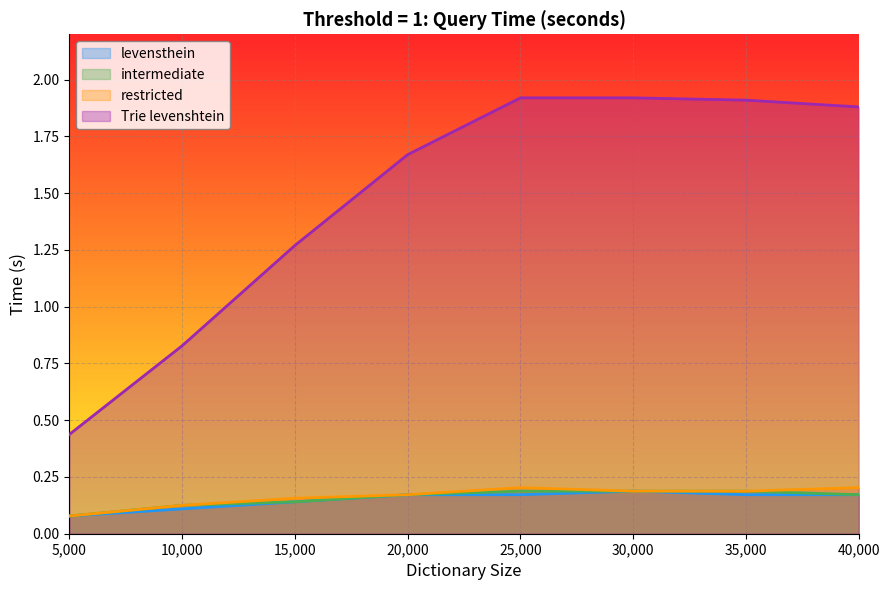

Reading left to right, list all the values displayed in this chart.

levensthein: 0.1	0.1	0.1	0.2	0.2	0.2	0.2	0.2
intermediate: 0.1	0.1	0.1	0.2	0.2	0.2	0.2	0.2
restricted: 0.1	0.1	0.2	0.2	0.2	0.2	0.2	0.2
Trie levenshtein: 0.4	0.8	1.3	1.7	1.9	1.9	1.9	1.9